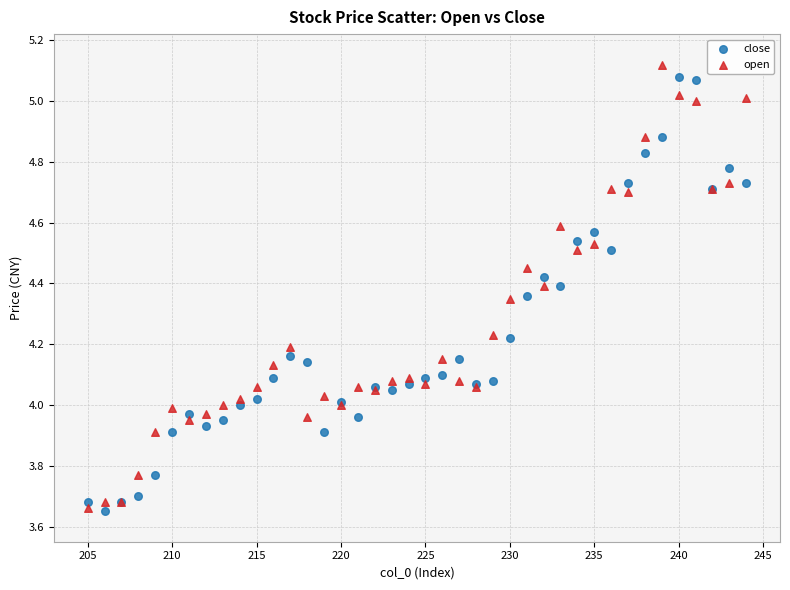

What is the X range (max minus min) for the scatter plot?

39.0